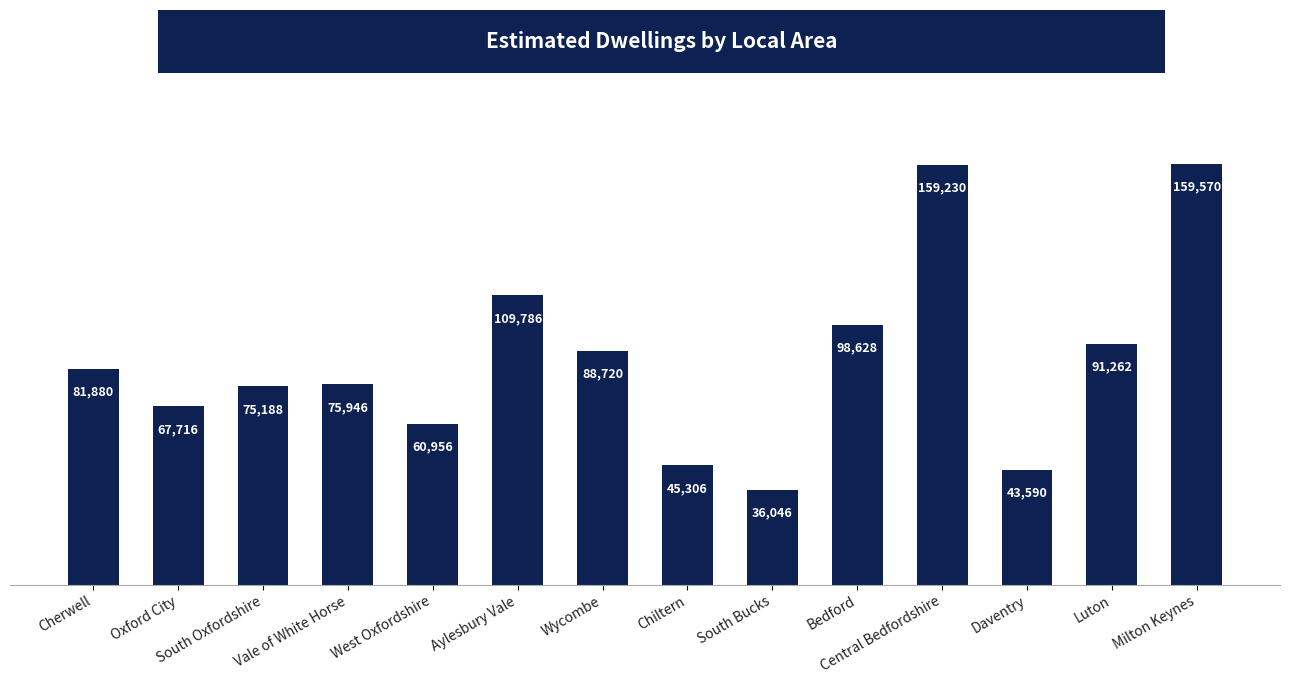

What is the minimum value shown in the chart?

36046